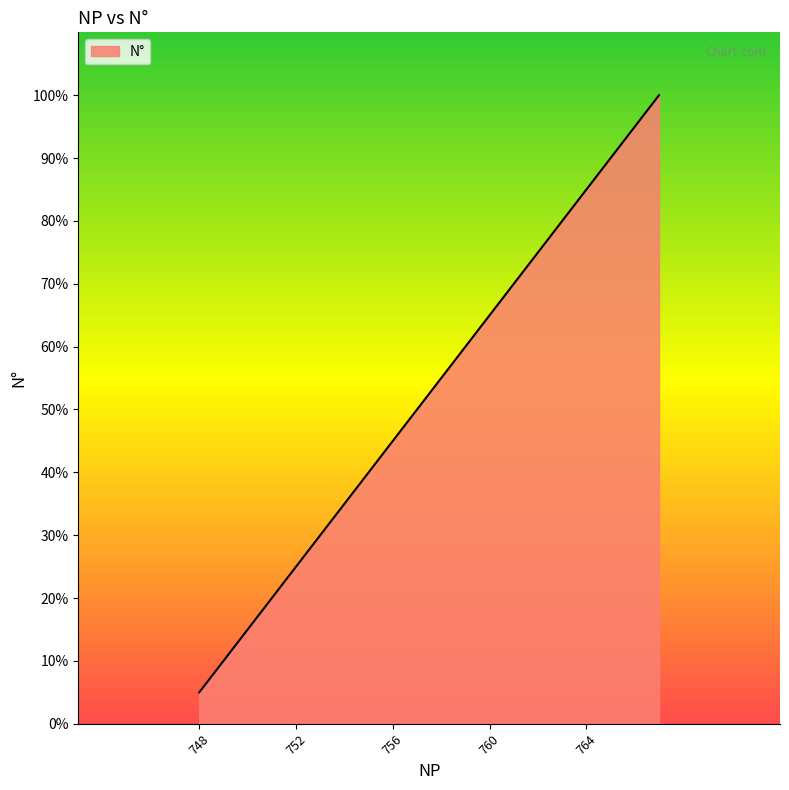

Which category has the highest value across all series?

767